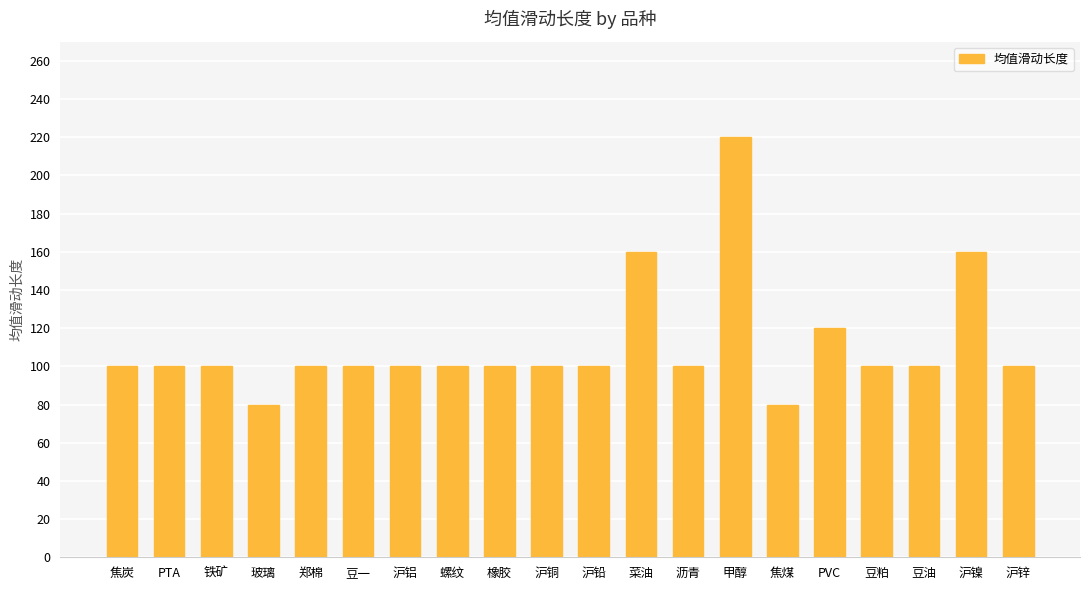

Does the chart contain stacked bars?

No